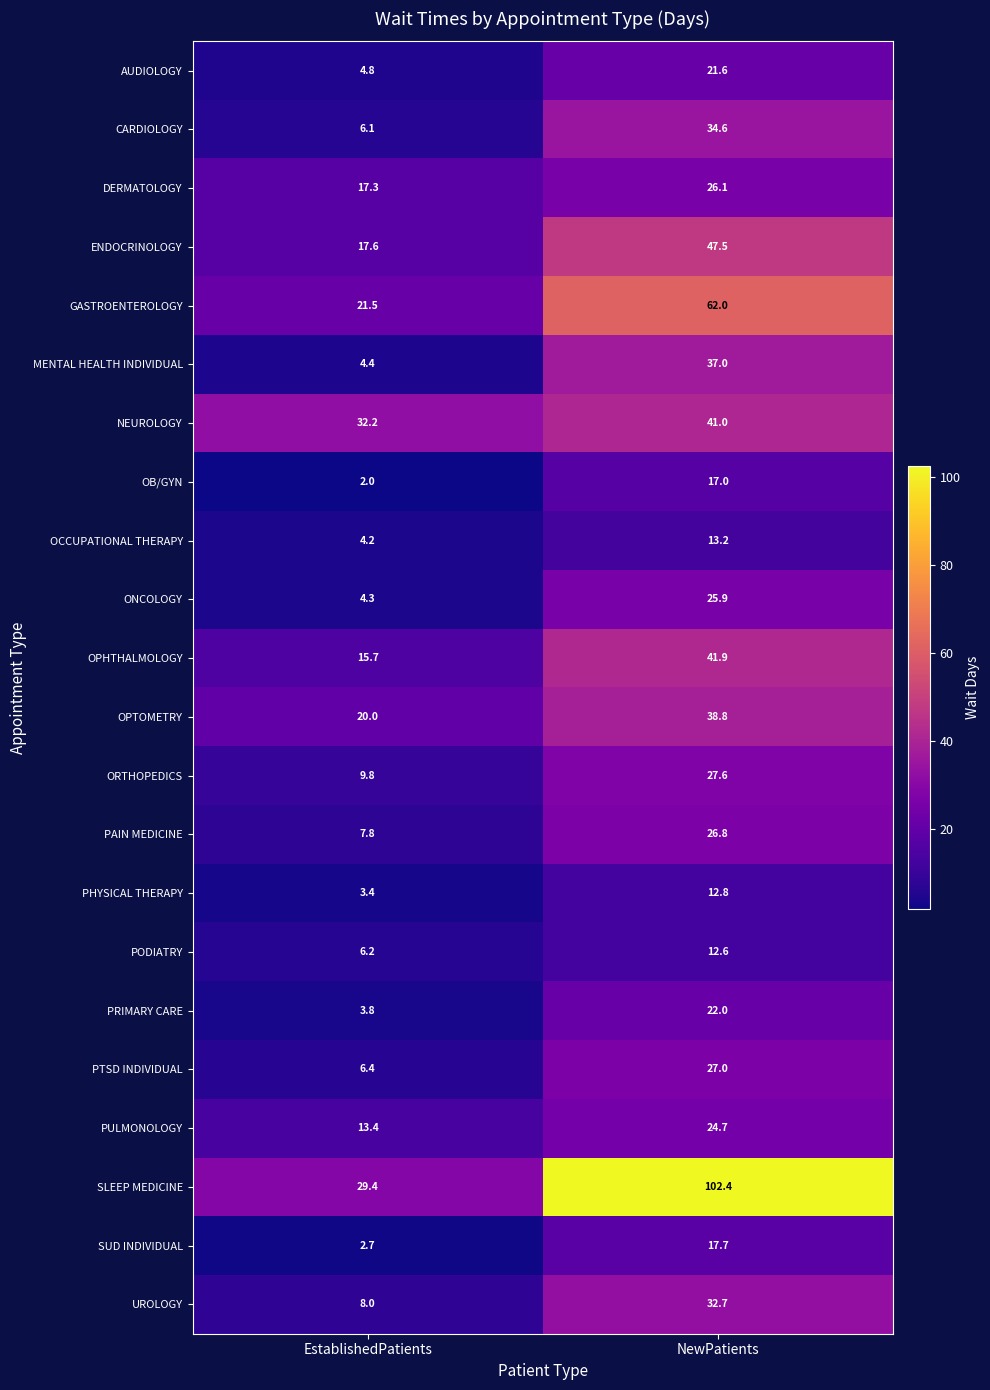

Where is PAIN MEDICINE nearest to the value 17?

EstablishedPatients